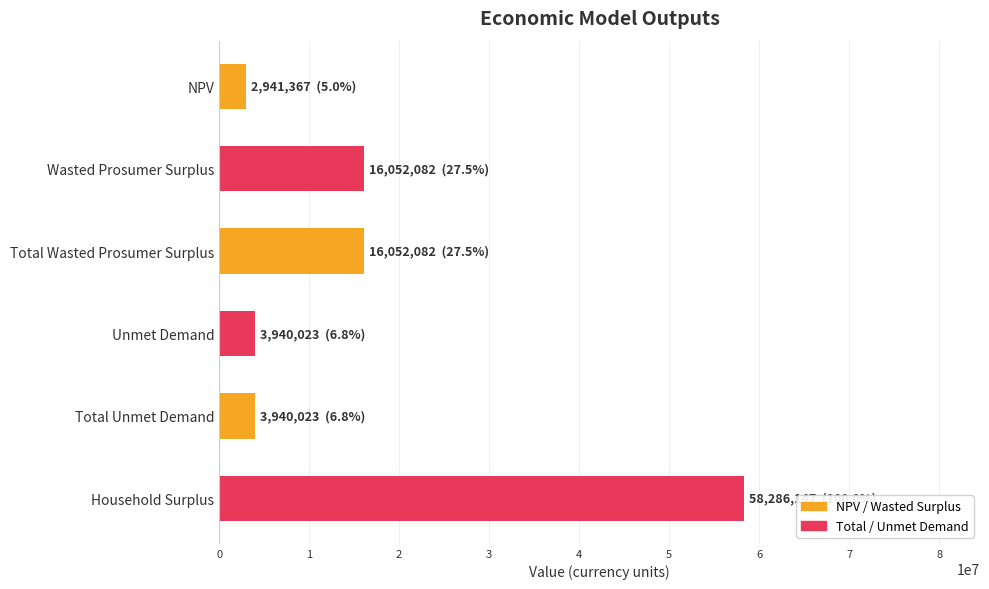

Reading top to bottom, transcribe all the data shown in this chart.

2941366.9	16052082.5	16052082.5	3940022.8	3940022.8	58286146.7